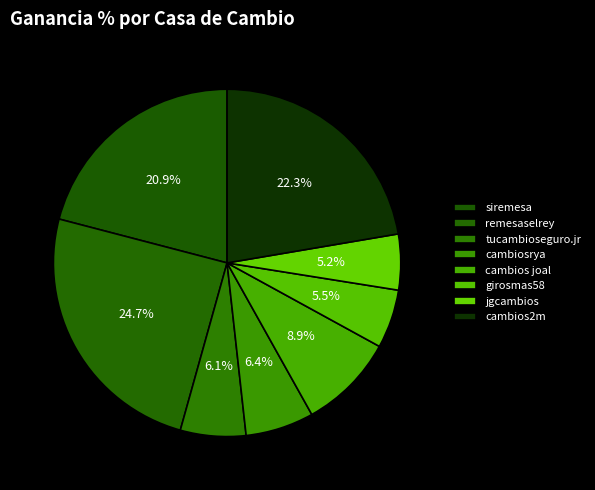

What portion of the pie excludes remesaselrey?

75.3%